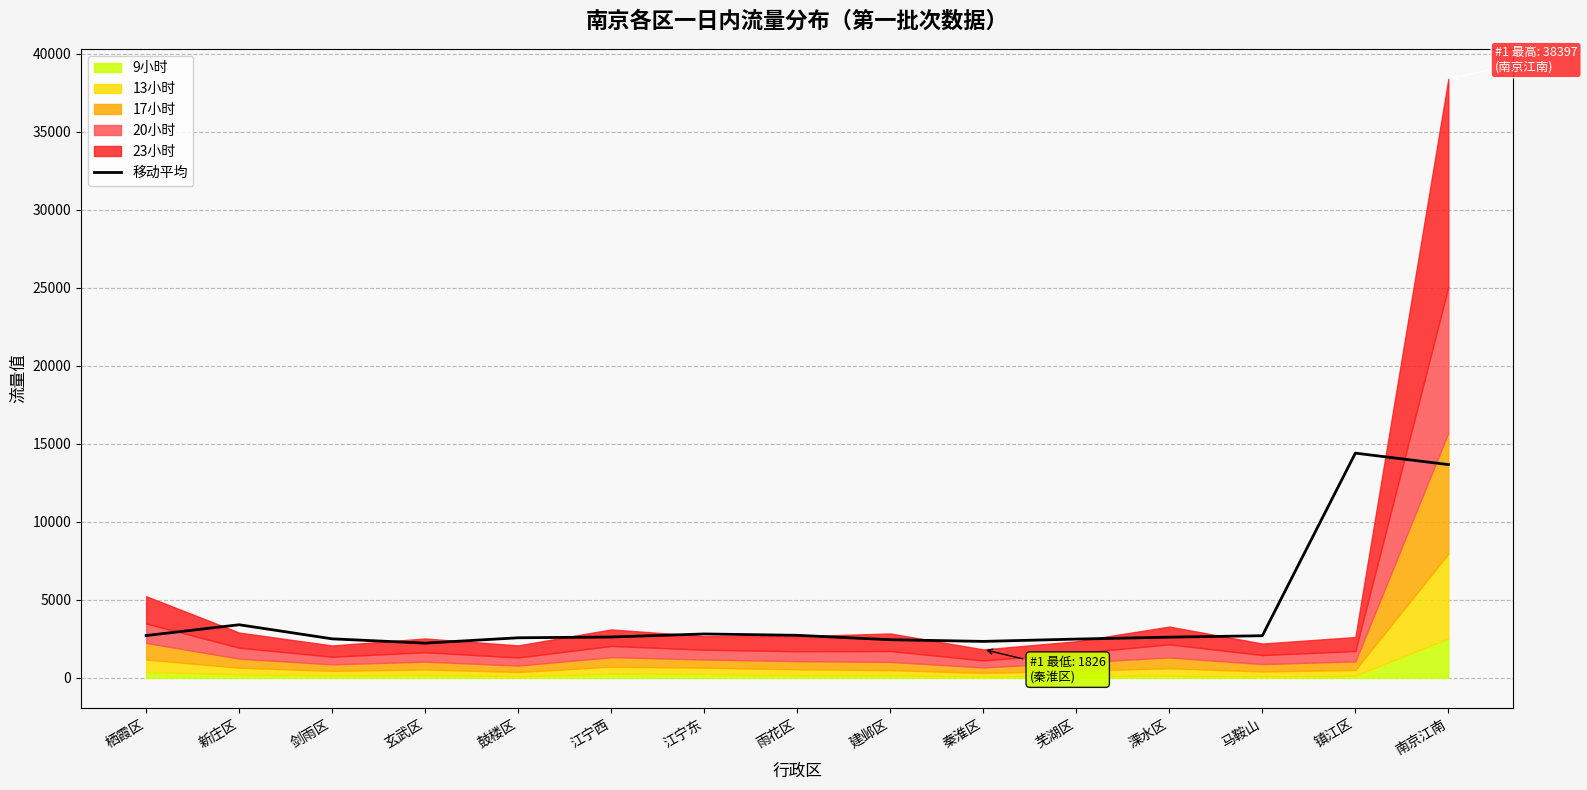

Is it true that the value at 马鞍山 is 4469.2?

False